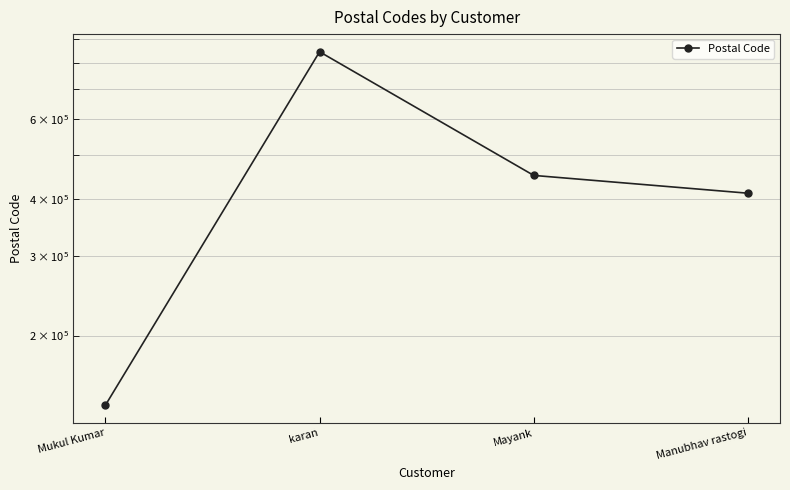

True or false: the data has more than 2 interior local peaks.

False